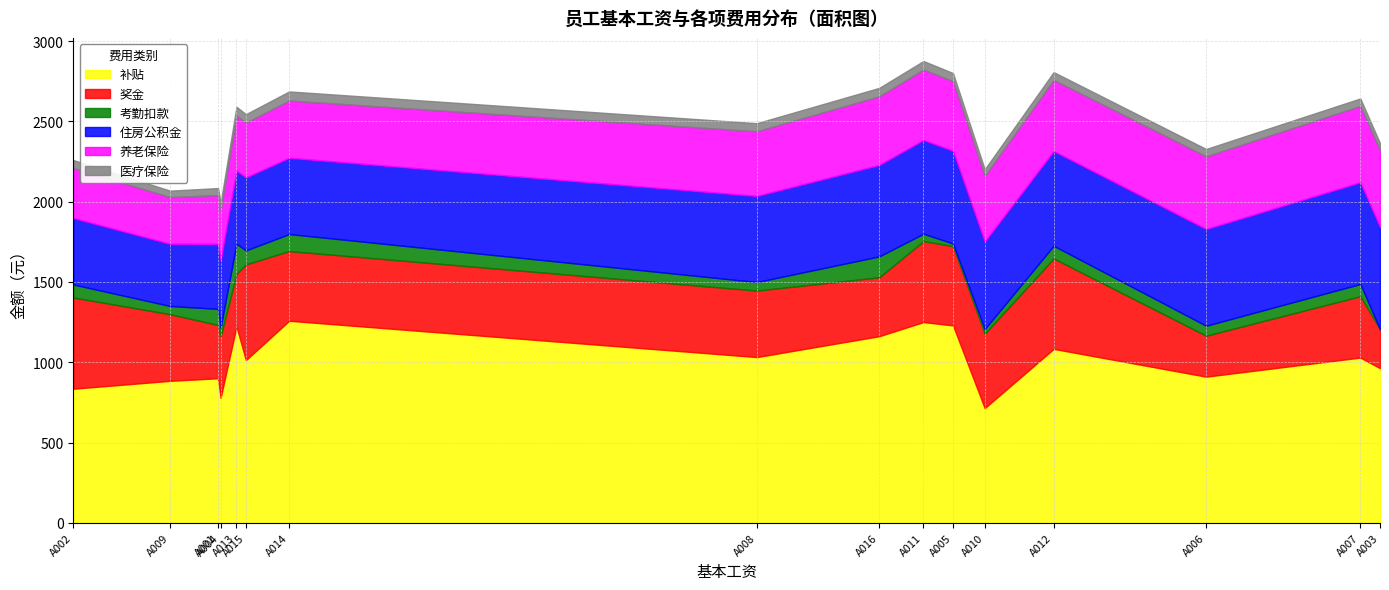

Where does the 考勤扣款 series first go above 76?

A001